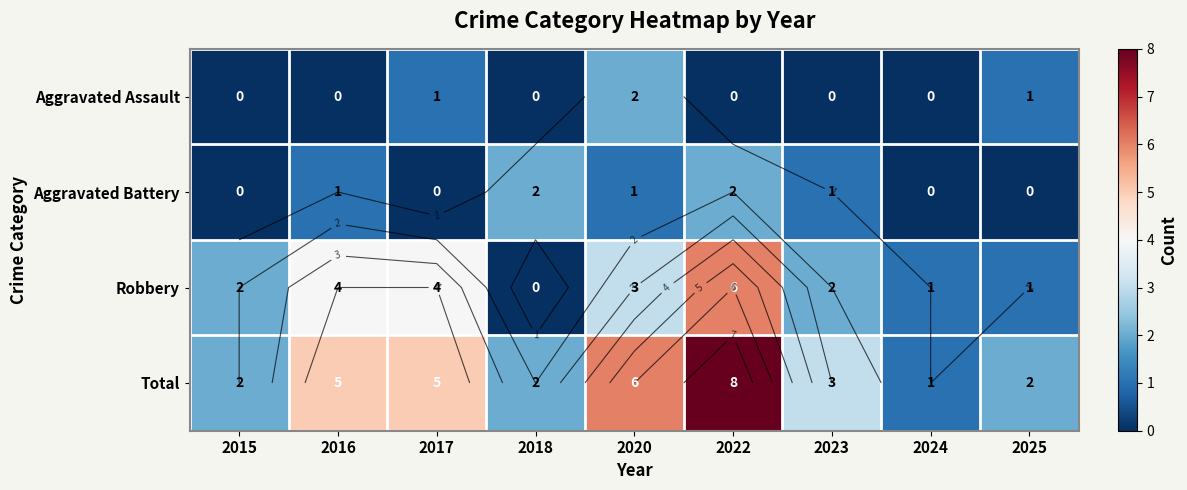

What is the sum of all Robbery values?

23